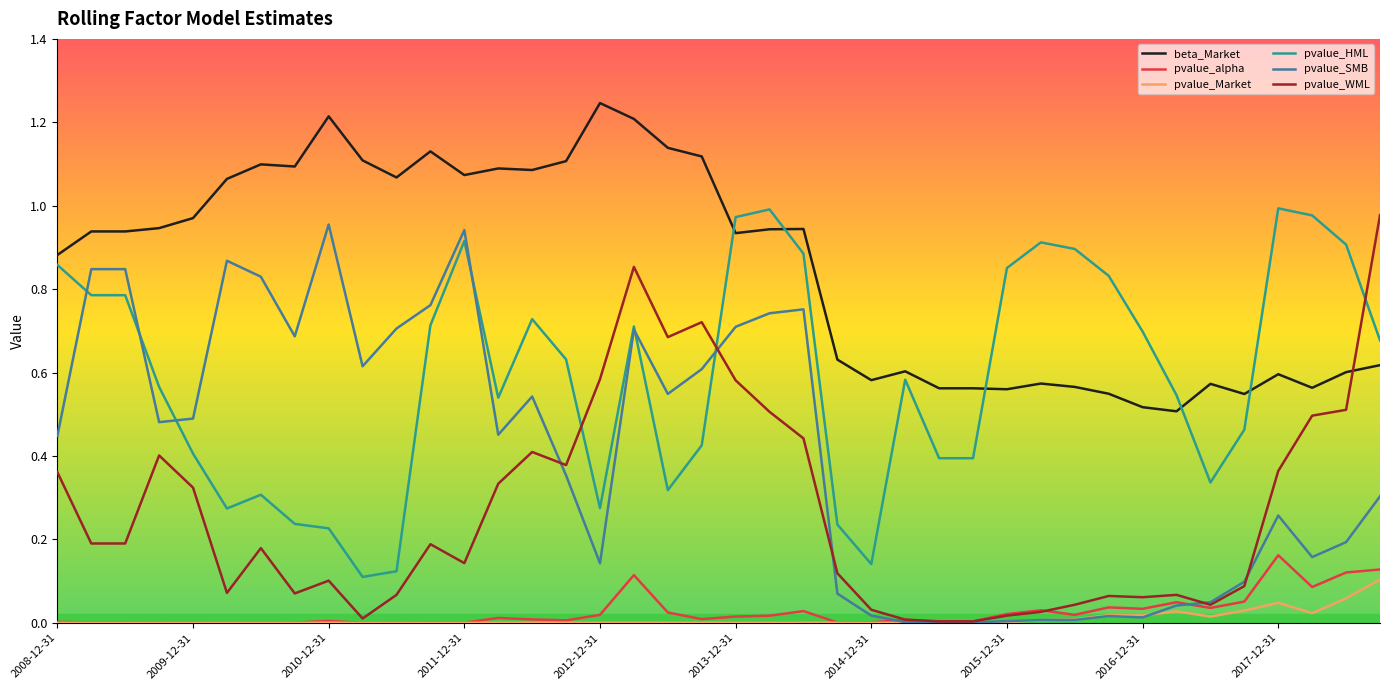

Which has a higher value, 22 or 23?

22